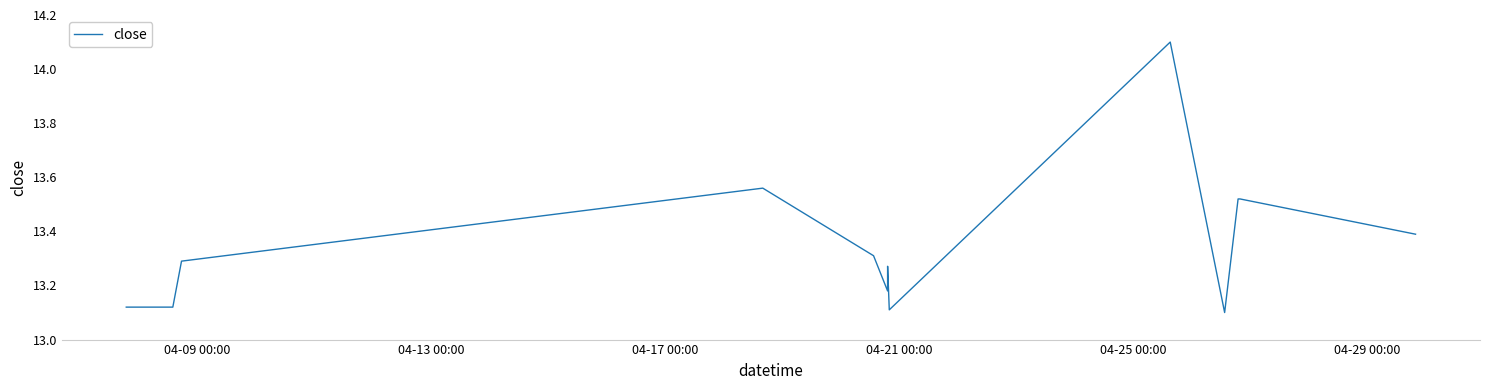

How many lines are shown in the chart?

1